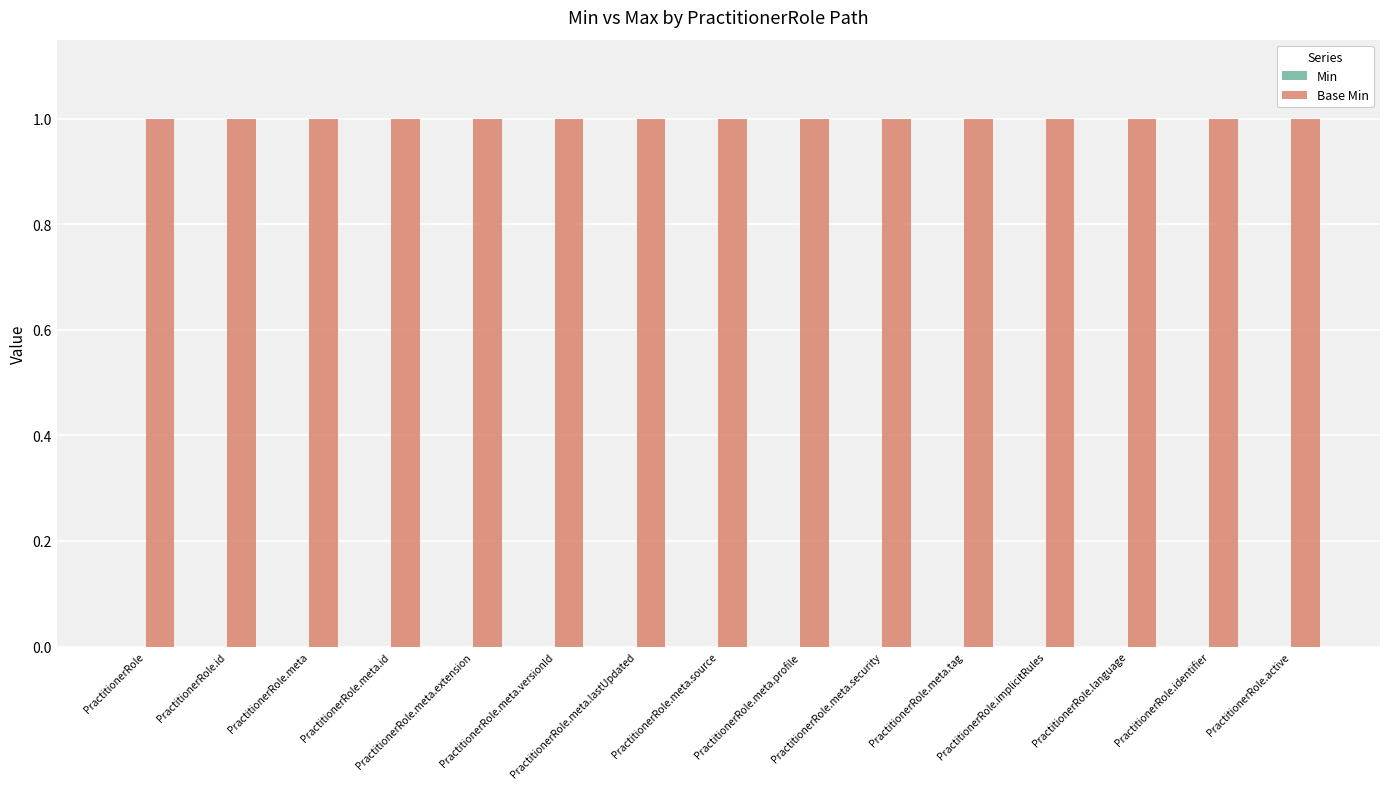

What are all the series names shown in the legend?

Min, Base Min